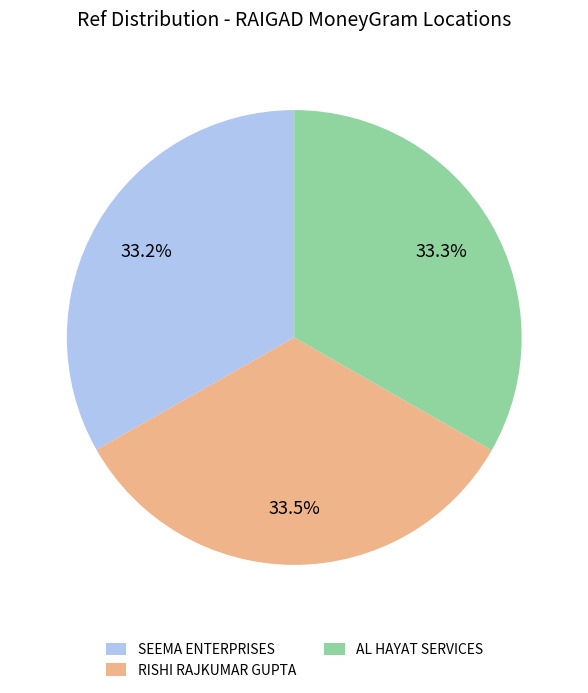

What portion of the pie excludes AL HAYAT SERVICES?

66.7%